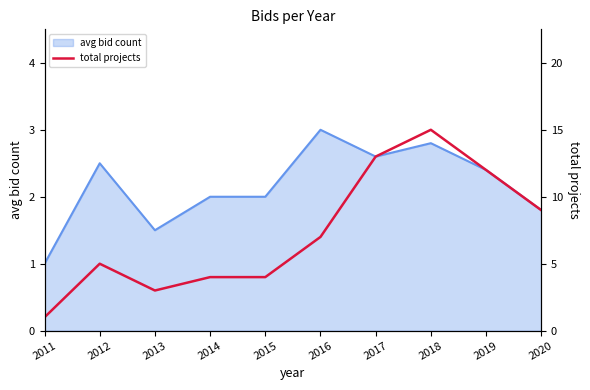

Rank the categories by value from lowest to highest.

2011, 2013, 2014, 2015, 2012, 2016, 2020, 2019, 2017, 2018